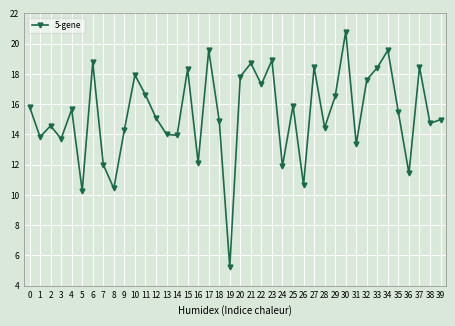

What is the difference between the maximum and second lowest values?

10.5